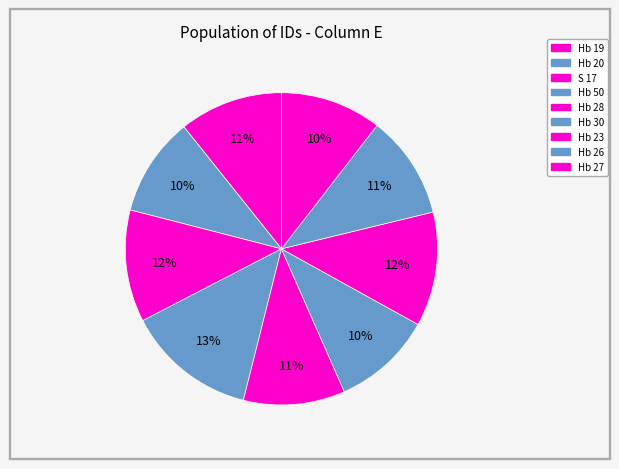

Count the number of slices in the pie.

9